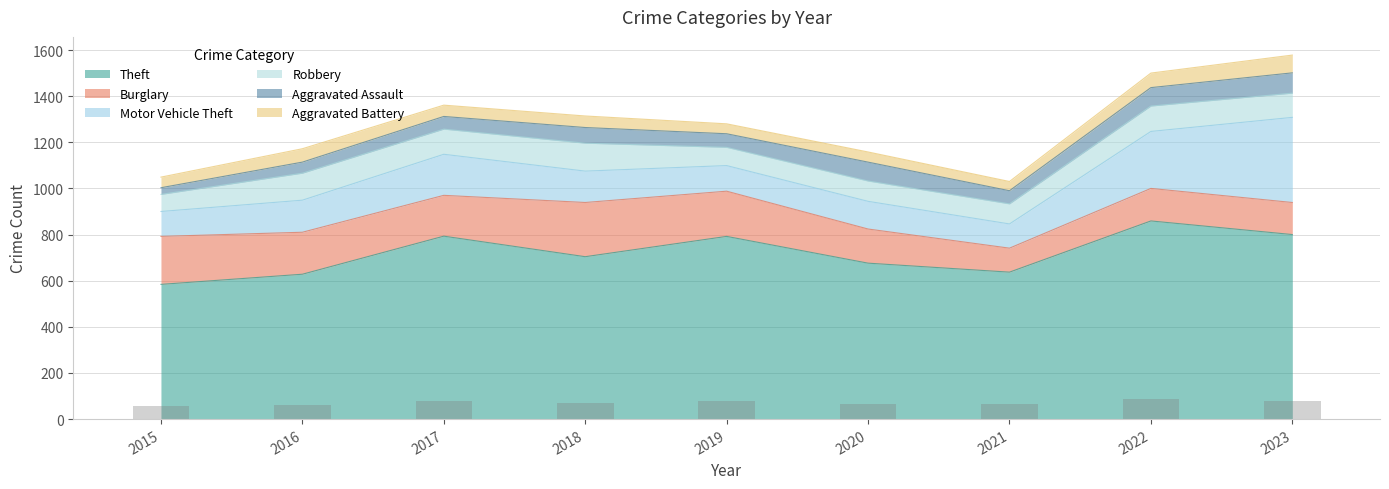

The Aggravated Assault series shows 6 at 2015. True or false?

False